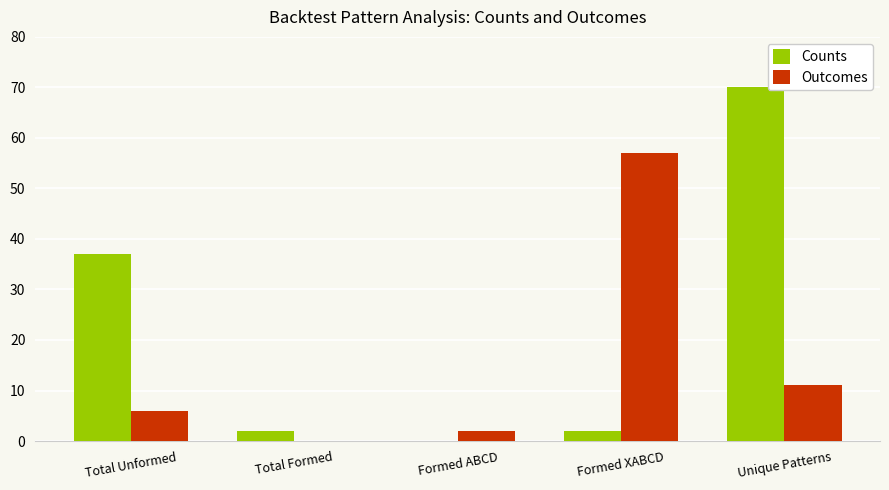

Where is Counts nearest to the value 35?

Total Unformed